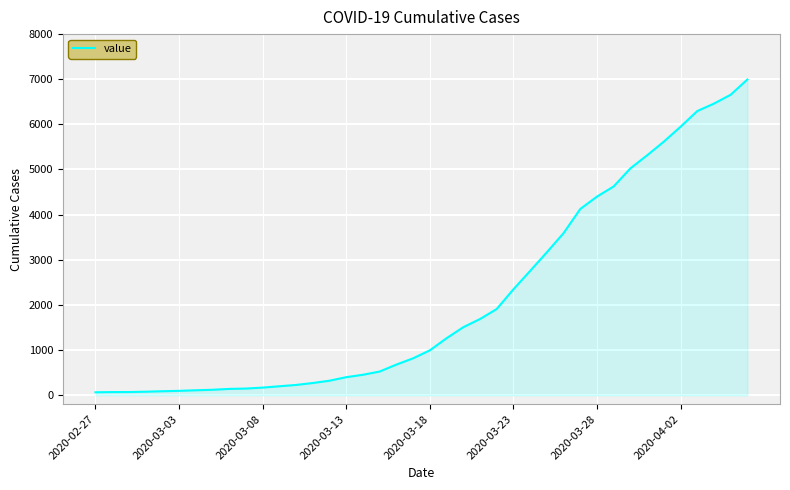

What is the greatest value displayed?

6995